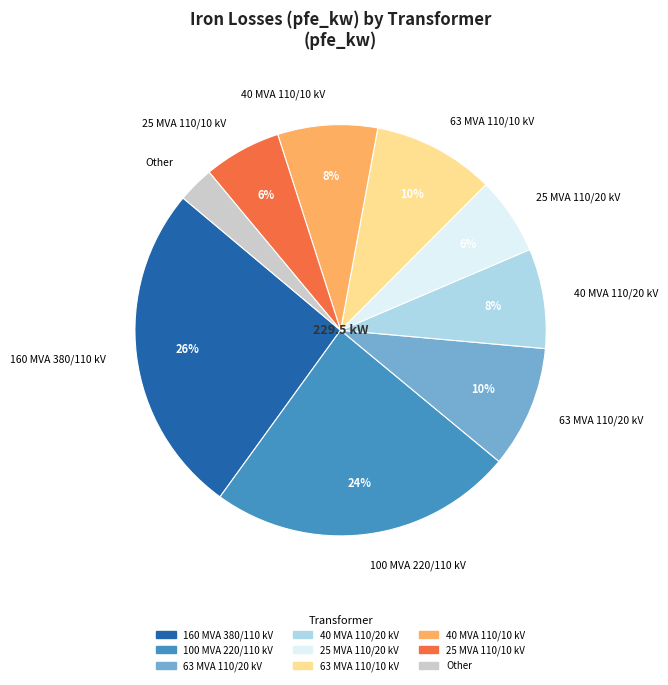

Do 100 MVA 220/110 kV and Other together represent more than half of the pie?

No